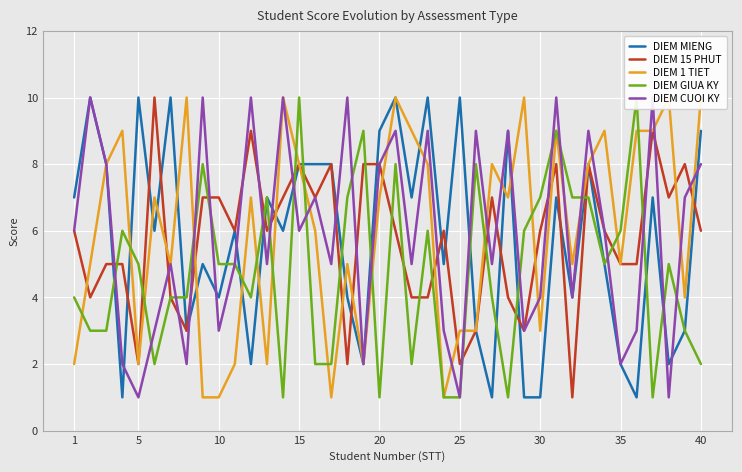

What is the average value of the DIEM 15 PHUT series?

6